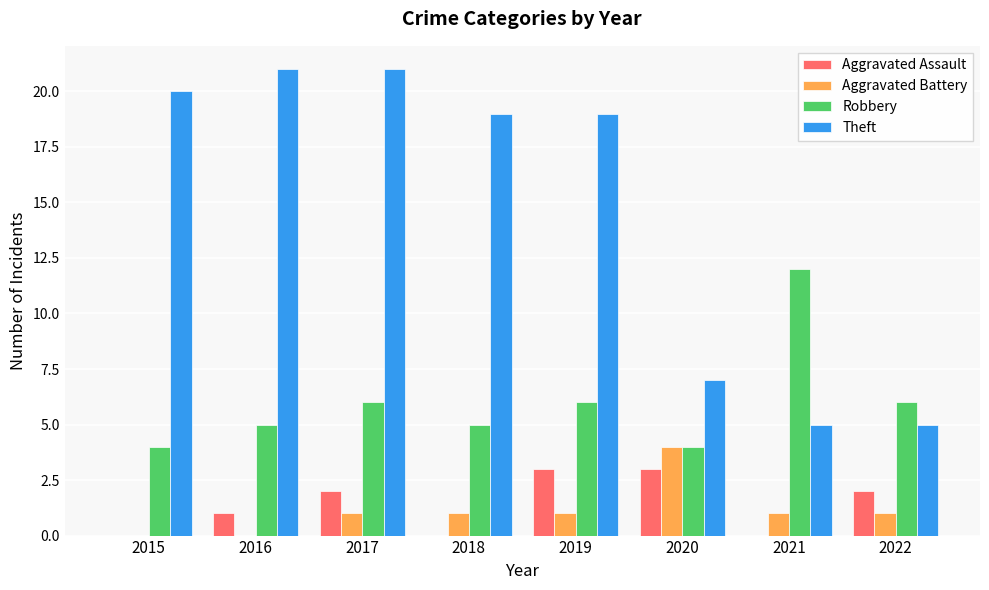

What value does the Theft series have at 2015, to the nearest 5?

20